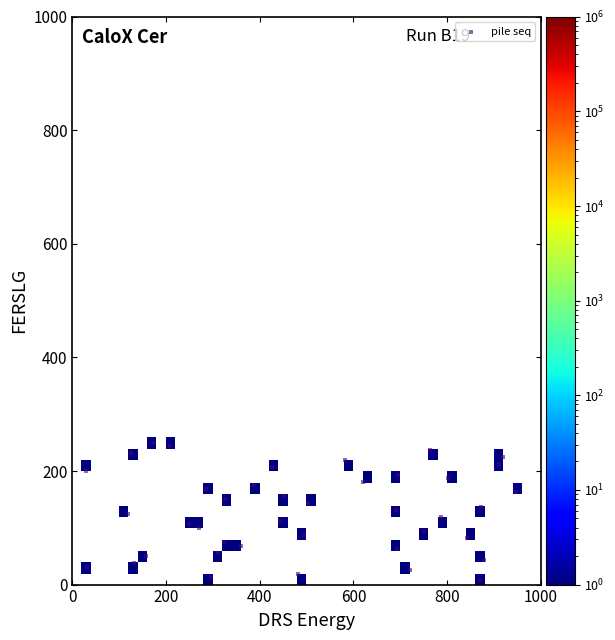

What is the range of X values (max minus min)?

917.2